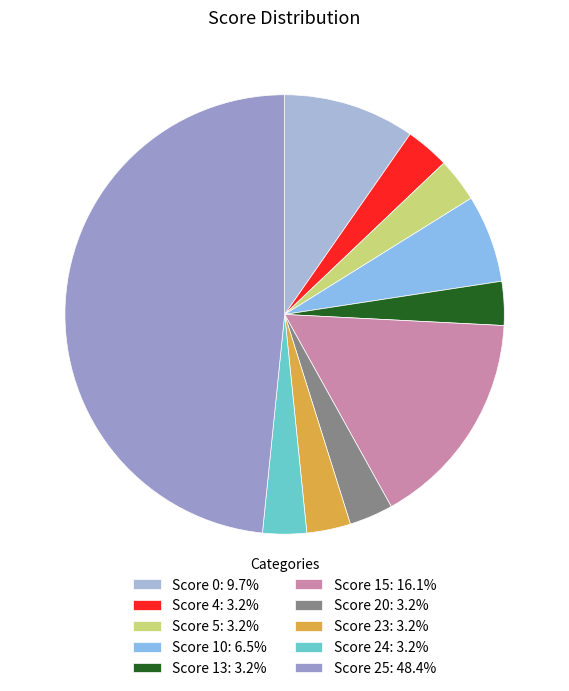

Is there a majority slice in this chart?

No